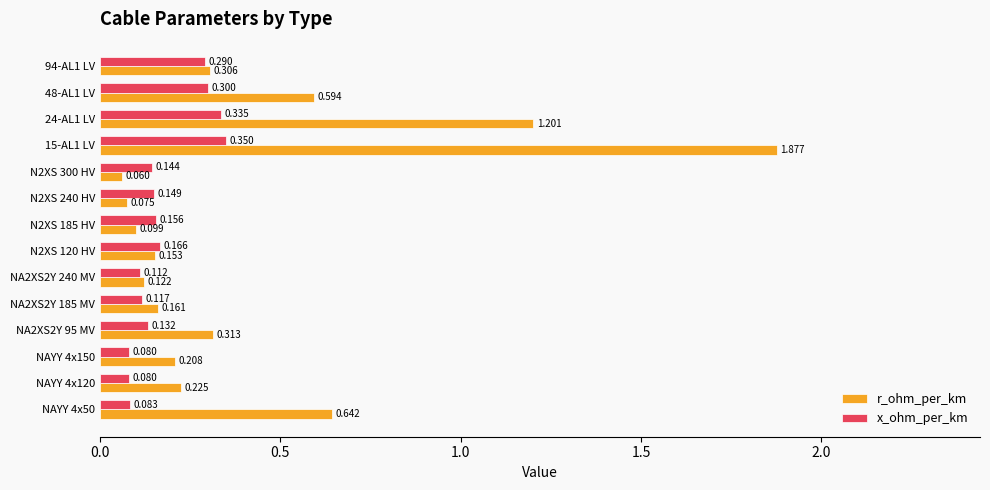

At how many categories does at least one series exceed 0?

14